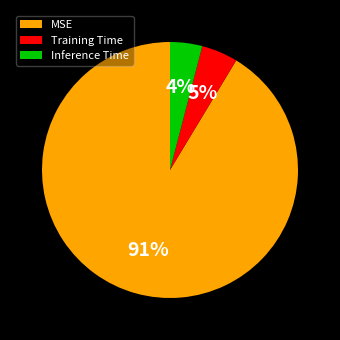

What percentage is the Inference Time slice, to the nearest percent?

4%